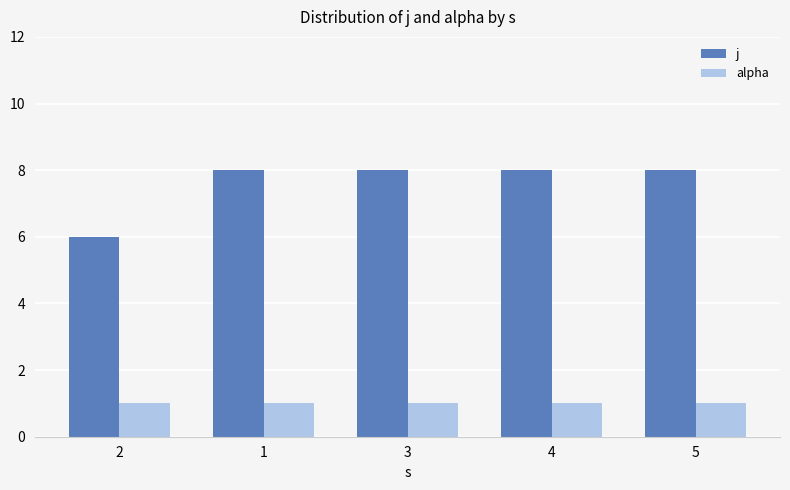

Rank the series by their maximum value, from highest to lowest.

j, alpha